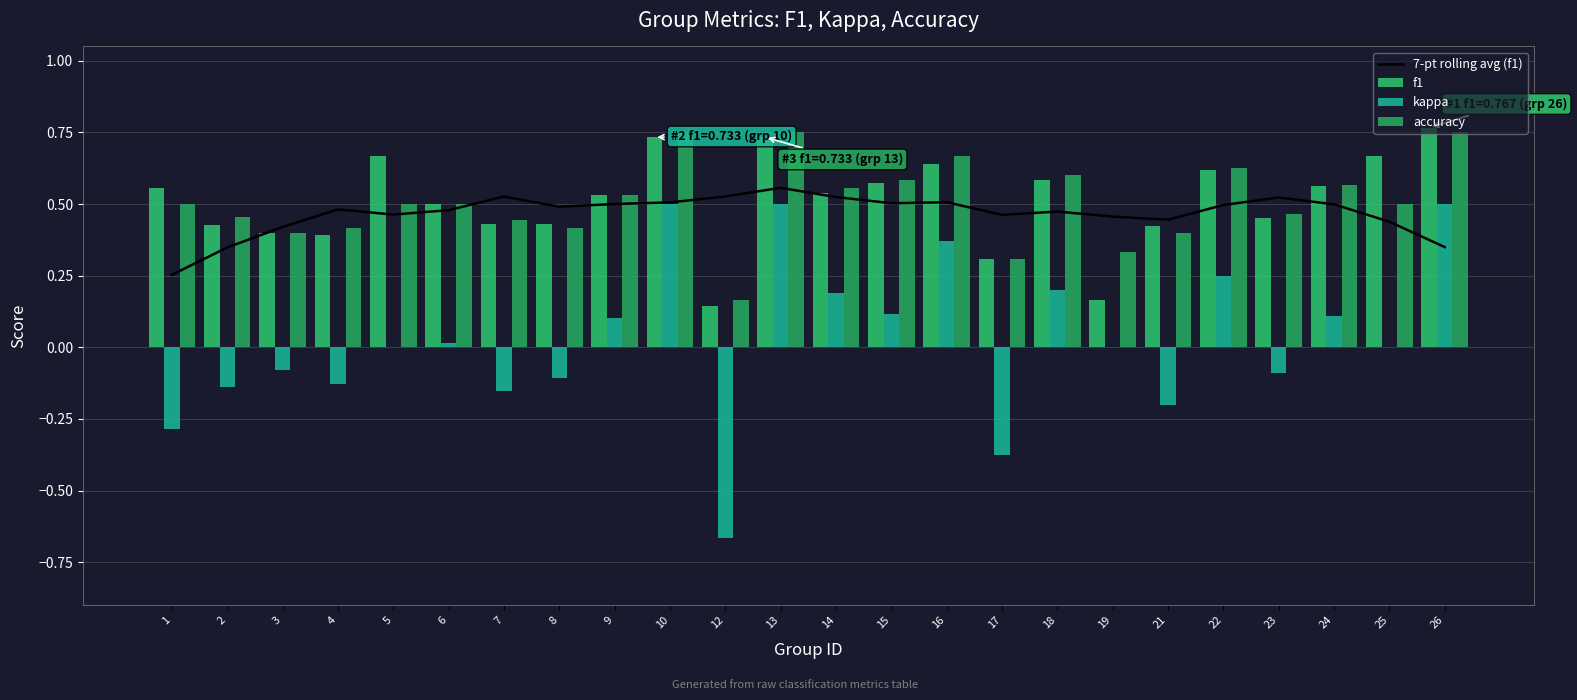

Between 1 and 3, which series saw the biggest shift?

kappa